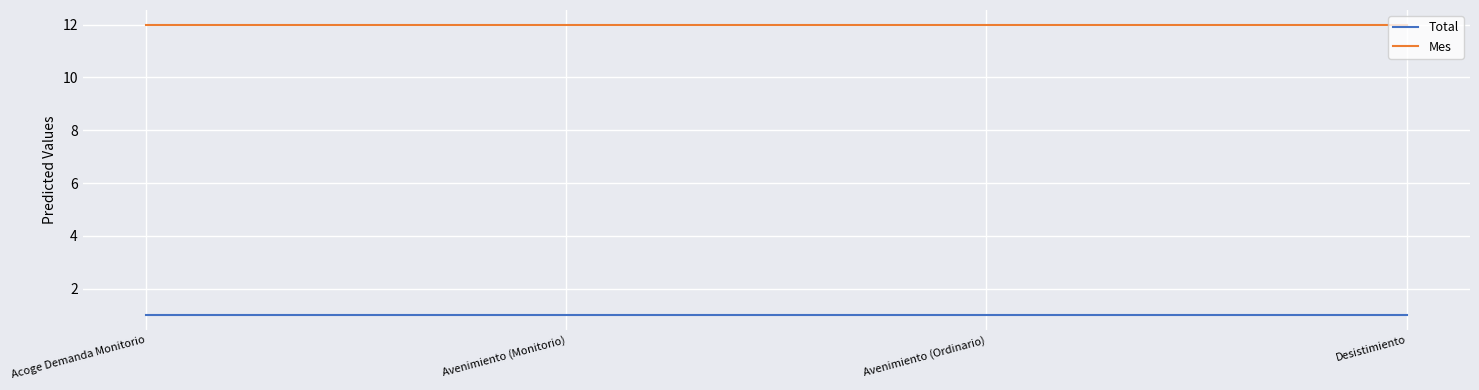

At Avenimiento (Ordinario), list the series in order from smallest to largest.

Total, Mes